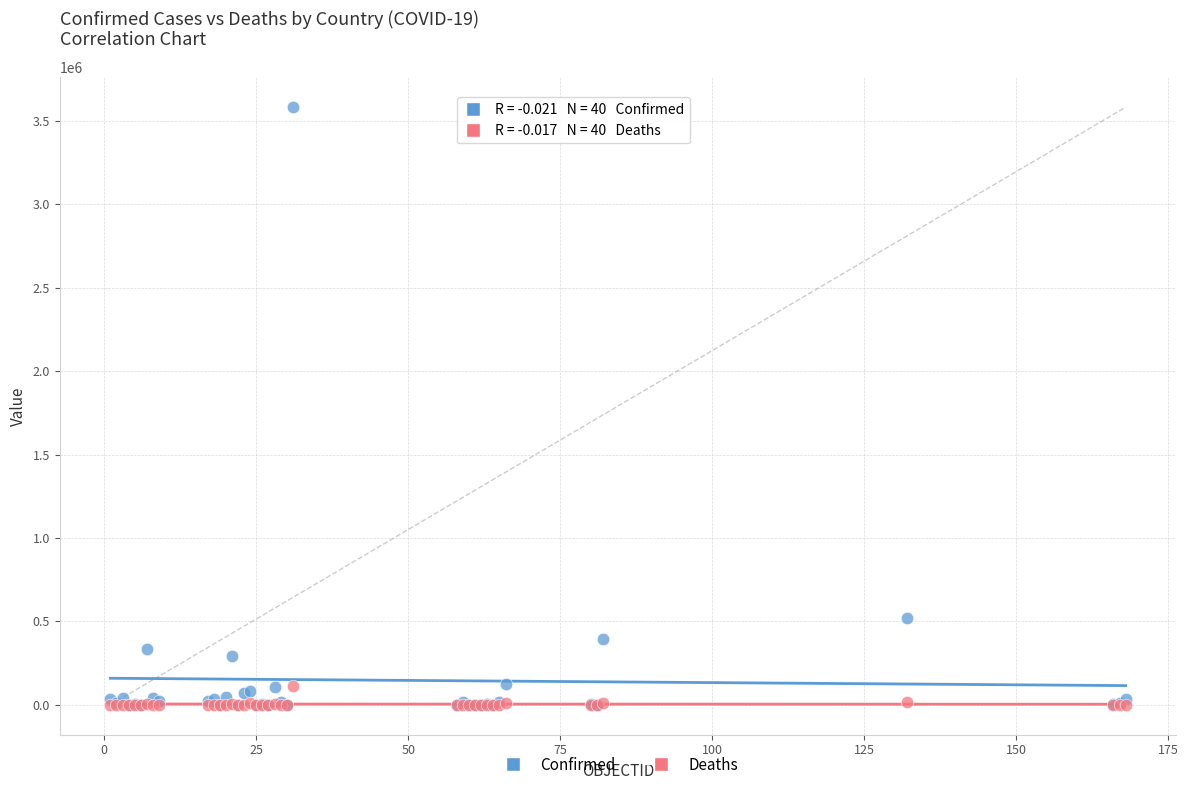

What are all the series names shown in the legend?

Confirmed, Deaths